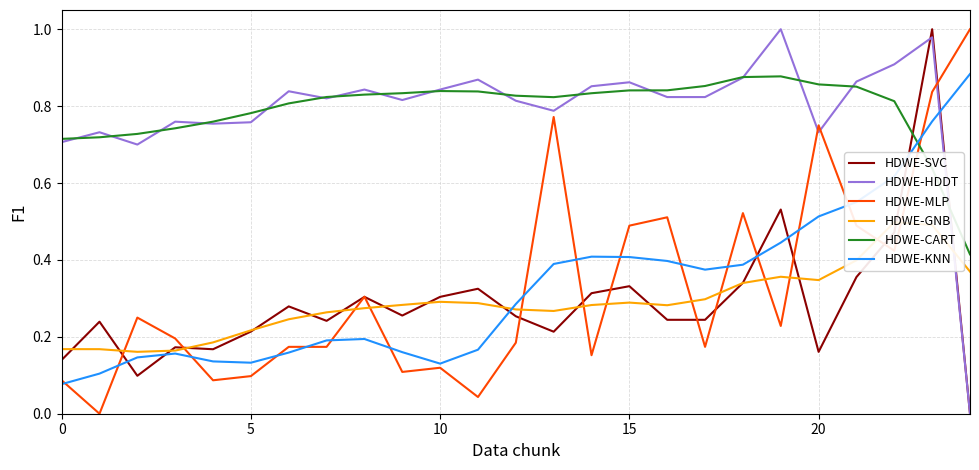

Which series ends up on top after the final intersection of HARWT-smooth and HARWT?

HARWT-smooth